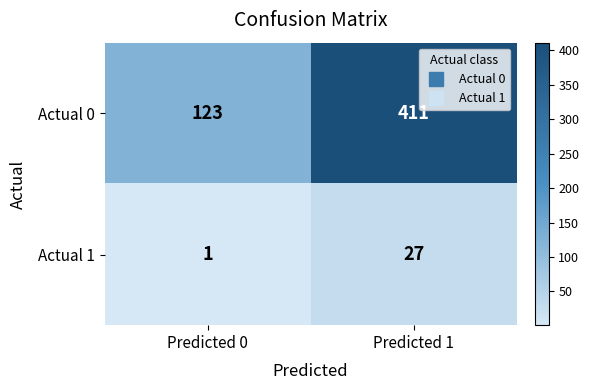

List the series in order of their overall mean, lowest first.

Actual 1, Actual 0